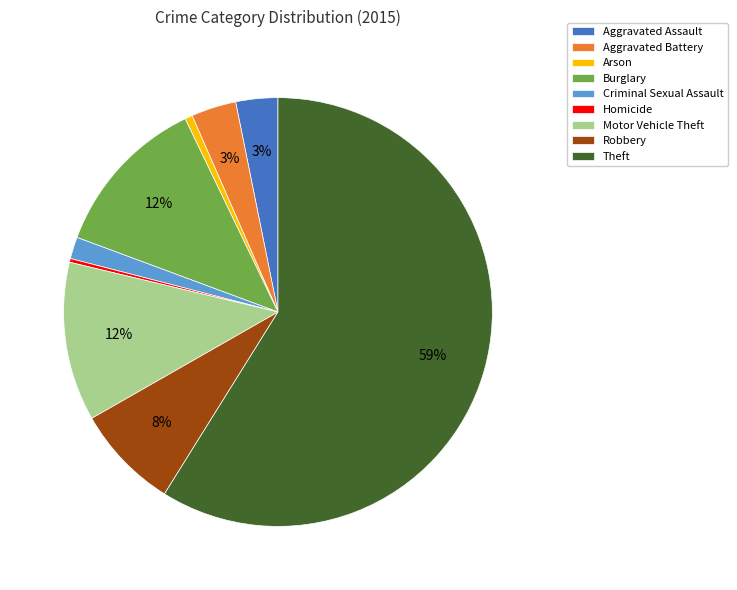

To the nearest percent, what is the difference between the largest and smallest slice percentages?

59%